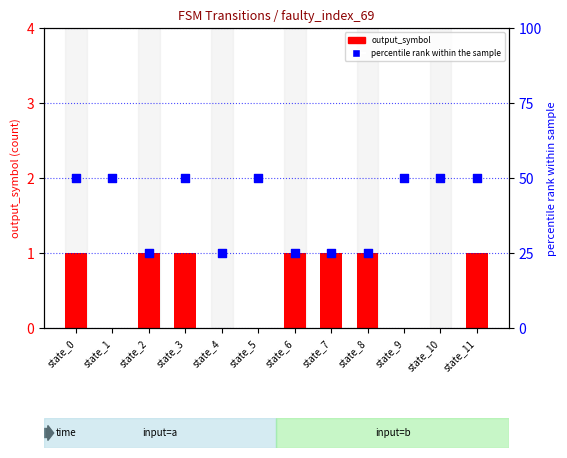

Which series has the widest spread of Y values?

percentile rank within the sample